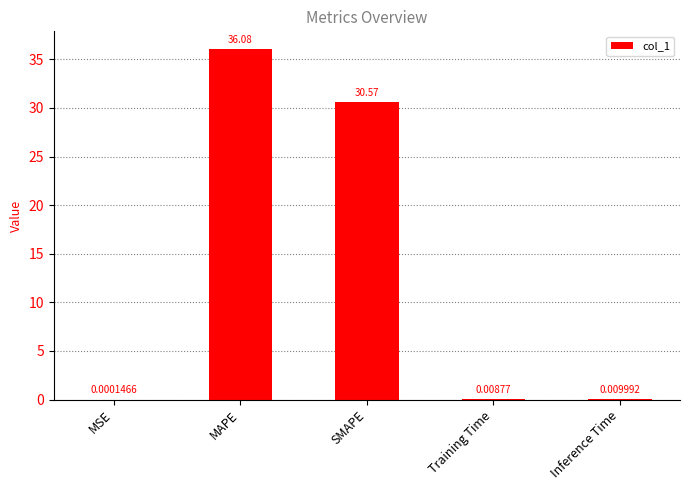

At which category does the chart reach its peak across all series?

MAPE